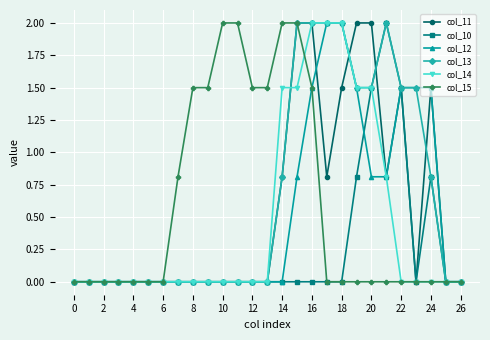

What is the maximum value shown in the chart?

2.0